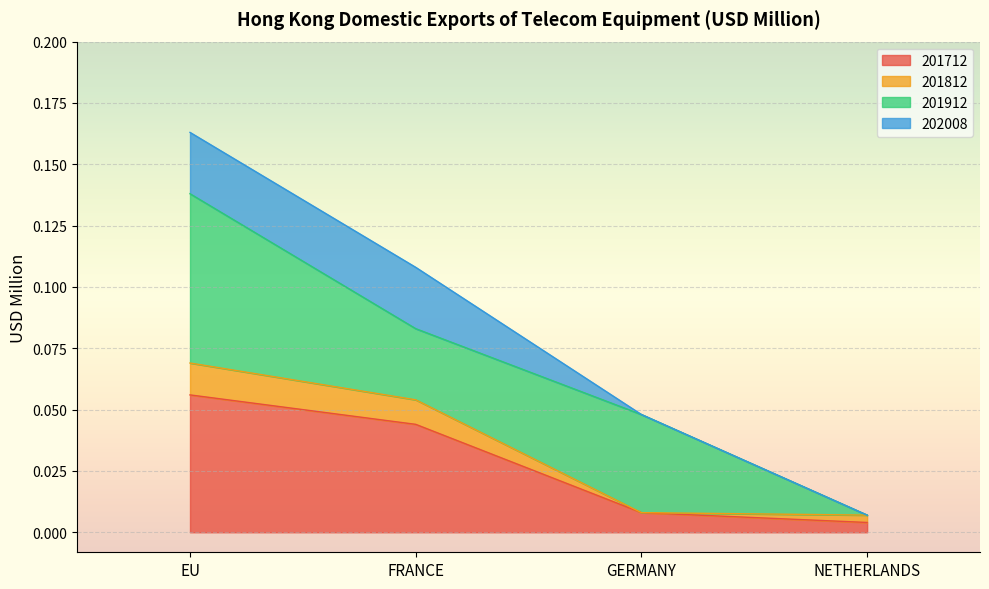

What is the label of the 1st point from the left?

EU